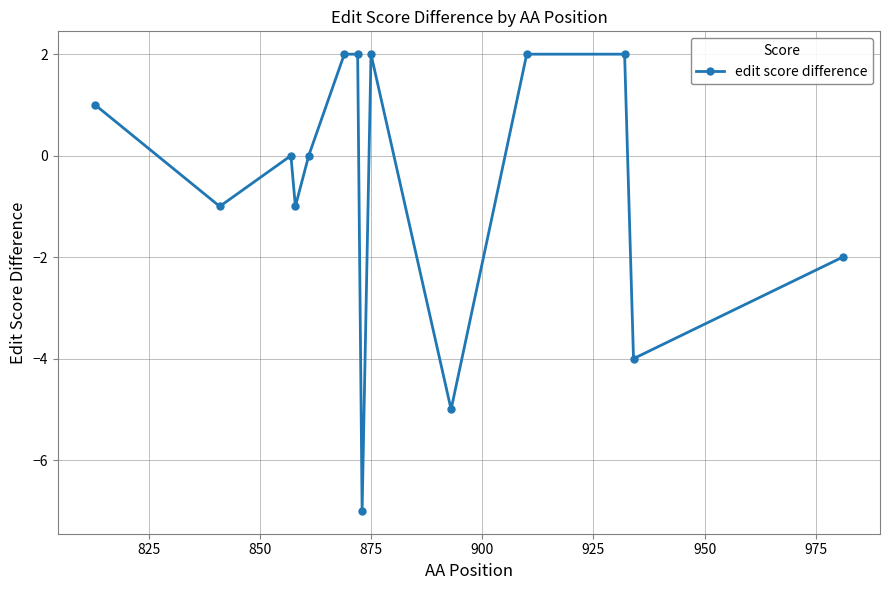

How many data points does each series have?

14